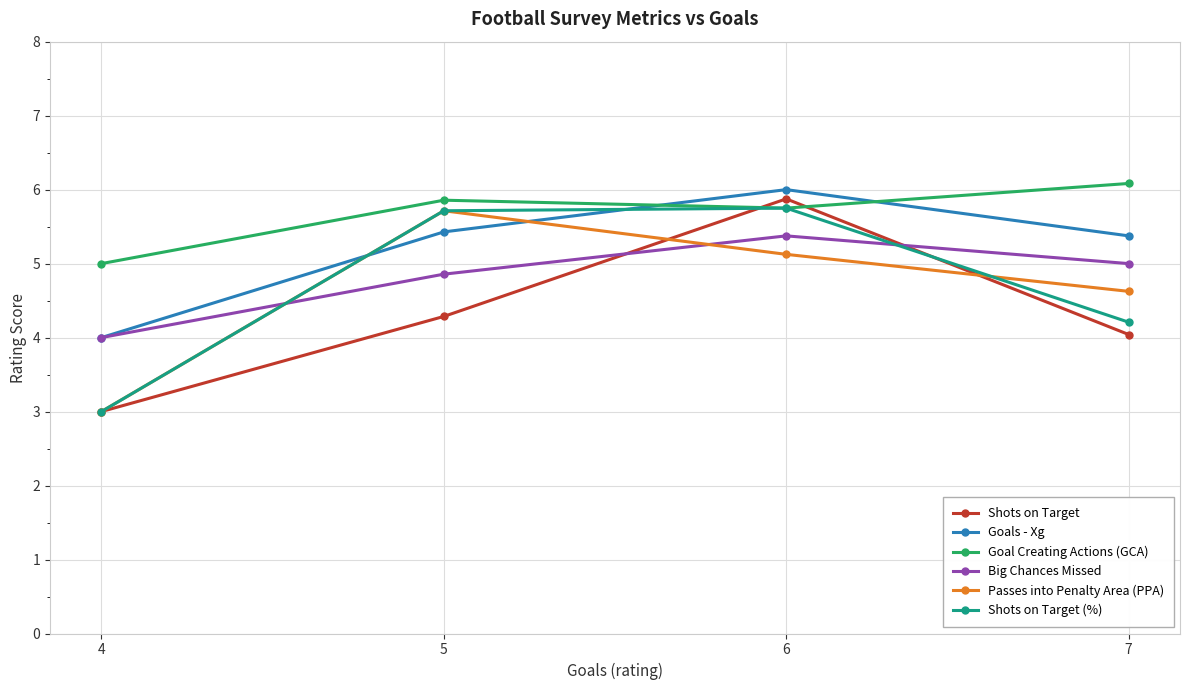

What is the difference between the highest and lowest values at 4?

2.0